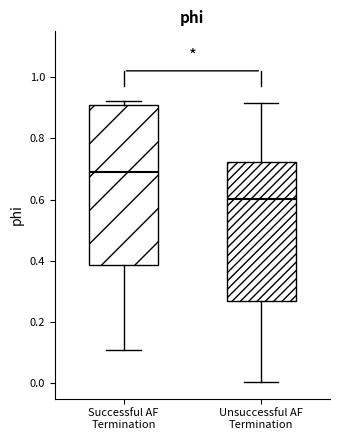

Reading left to right, read every box against the y-axis: the position of its median line, the range the box covers, and the ends of its whiskers. The values are not printed on the chart, so give them approximately, as read against the axis.

Successful AF Termination: median 0.70, box 0.38 to 0.90, whiskers 0.10 to 0.92
Unsuccessful AF Termination: median 0.60, box 0.26 to 0.72, whiskers 0.00 to 0.92